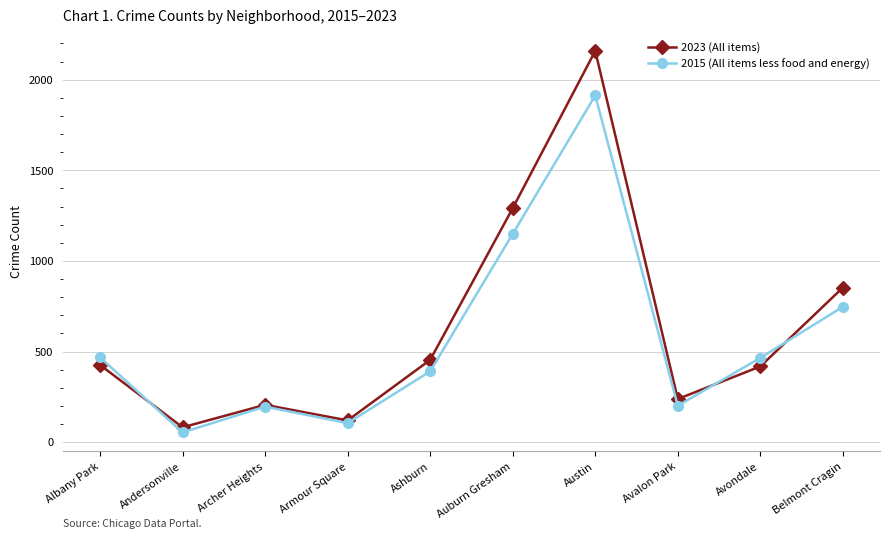

What is the label of the 9th point from the right?

Andersonville